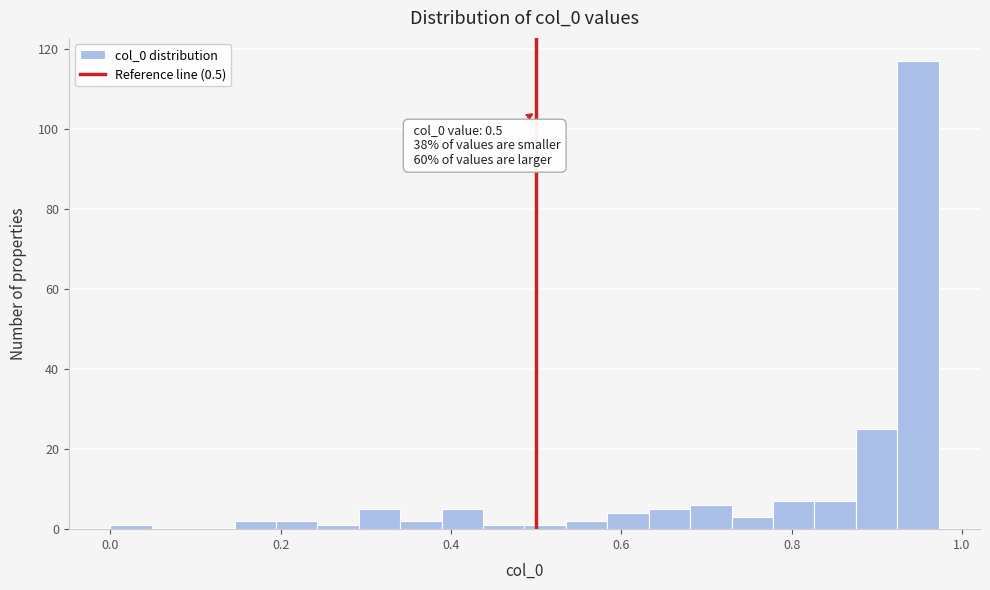

Read against the x-axis, roughly where is the centre of the tallest bar?

0.94